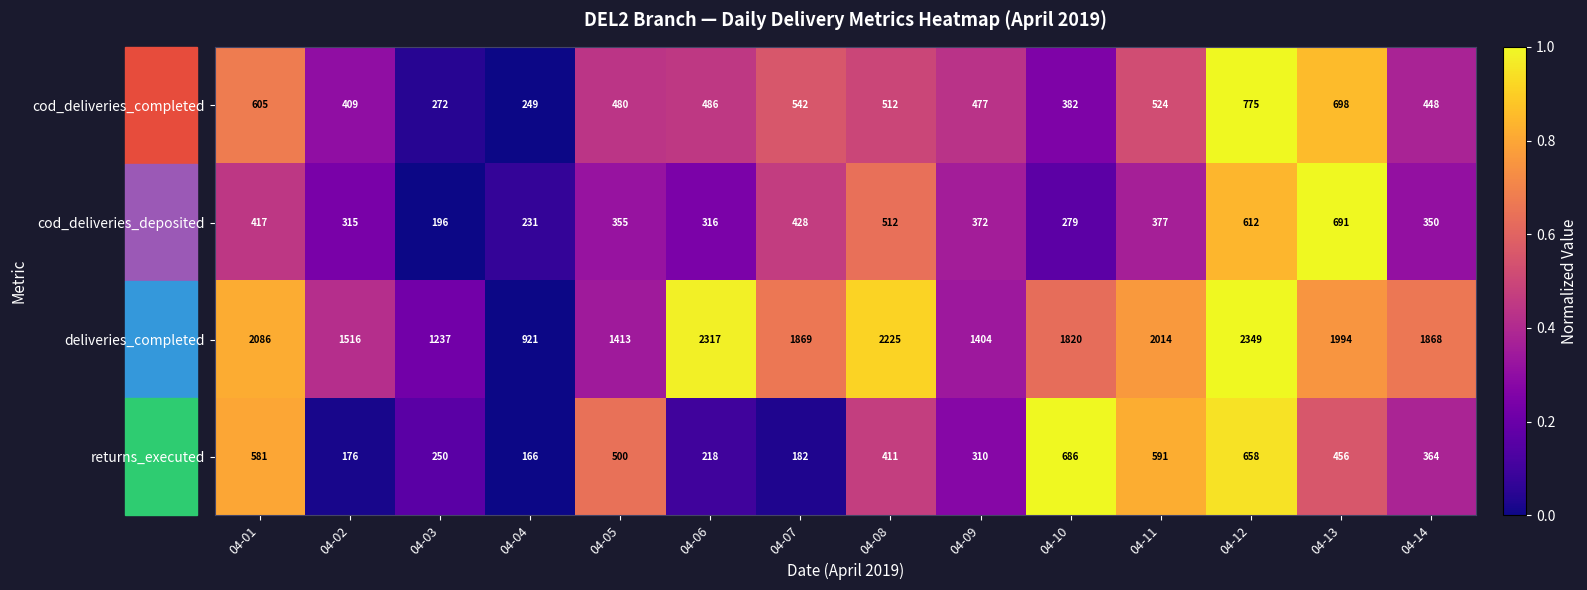

What is the difference between the maximum and minimum values in the returns_executed series?

520